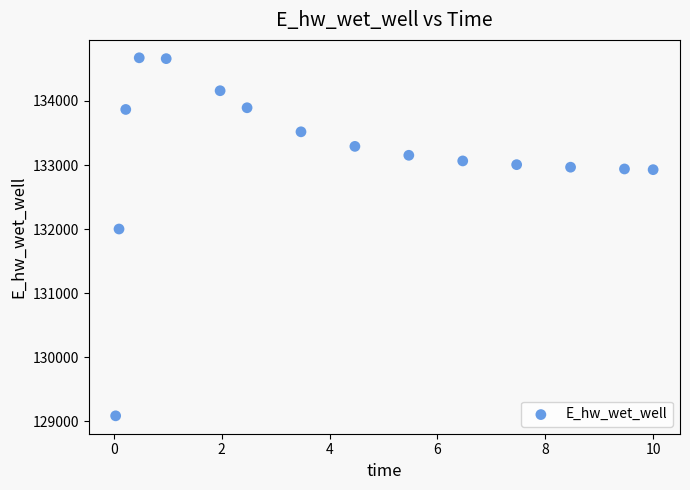

What is the range of X values (max minus min)?

10.0